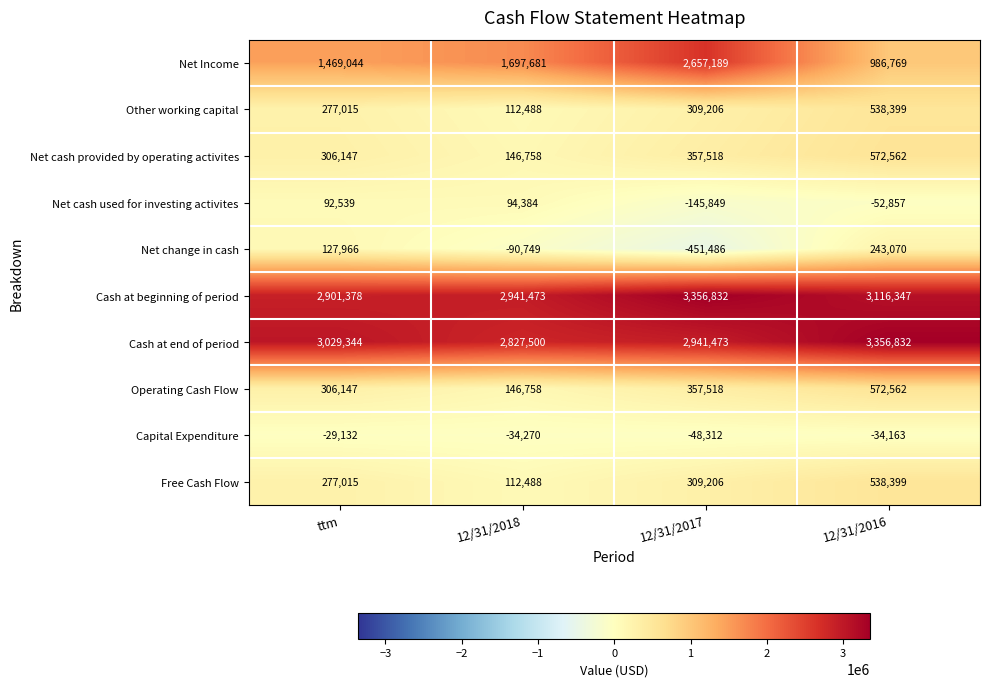

At which category is the sum across all series the highest?

12/31/2016